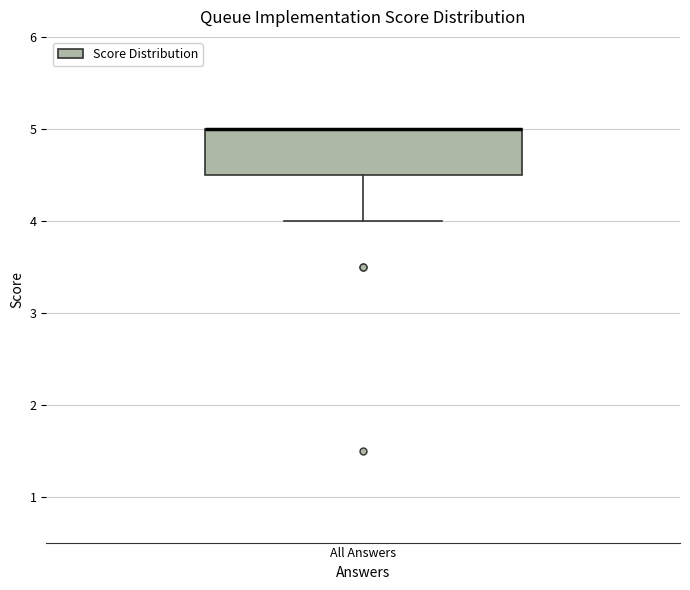

Where does the lower whisker of the box for All Answers end on the y-axis? The values are not printed on the chart, so give them approximately, as read against the axis.

4.0